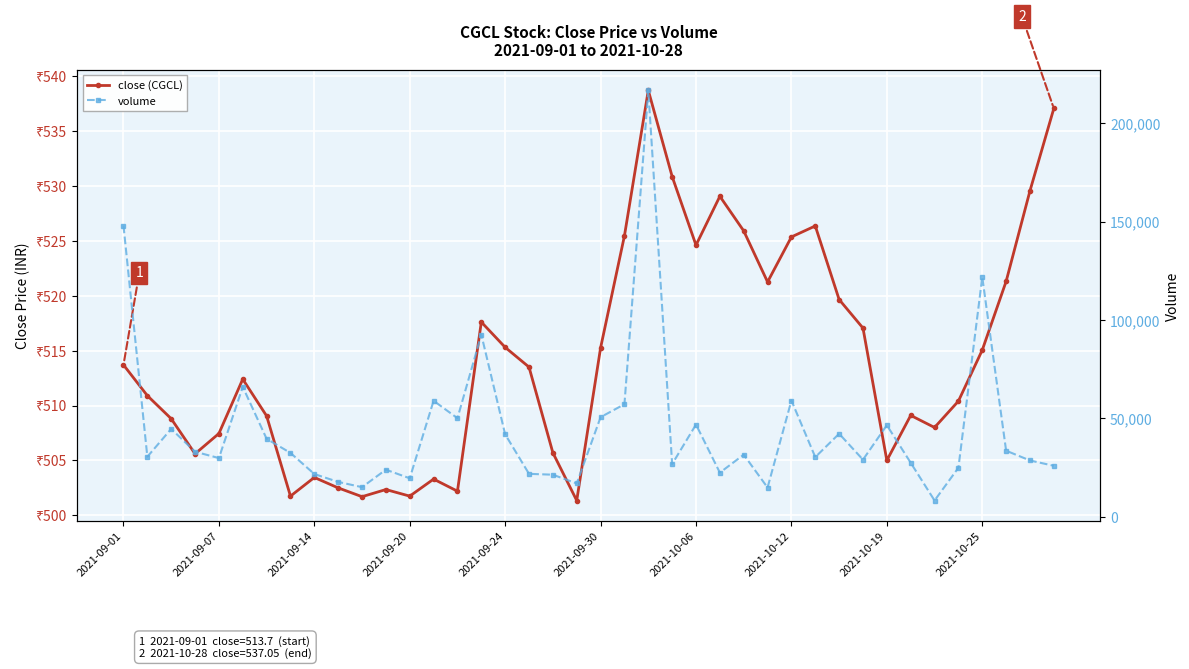

True or false: volume and close (CGCL) cross at least once.

False